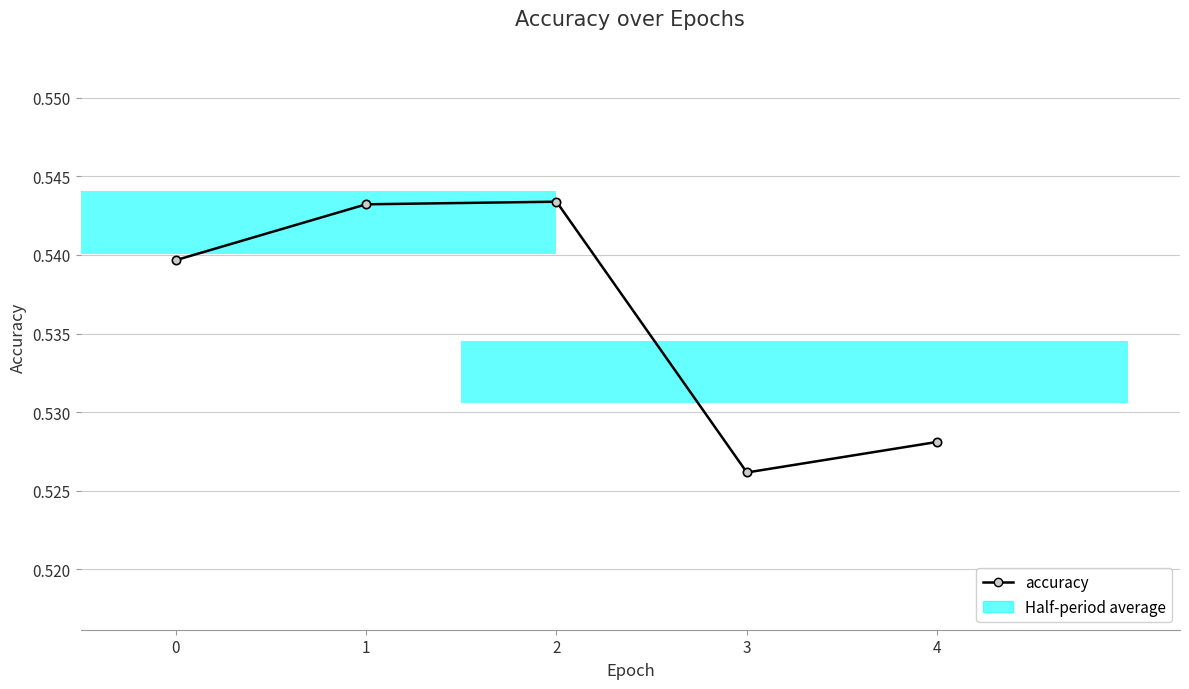

Where is the data nearest to the value 0?

3